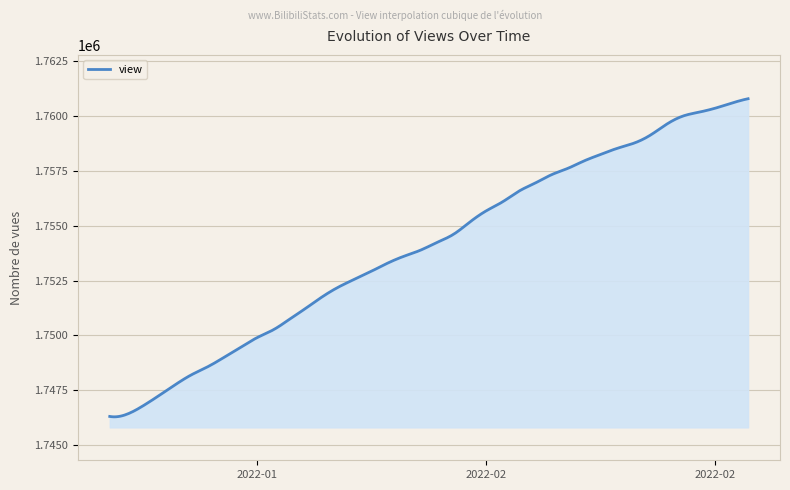

What is the smallest value displayed?

1746287.7